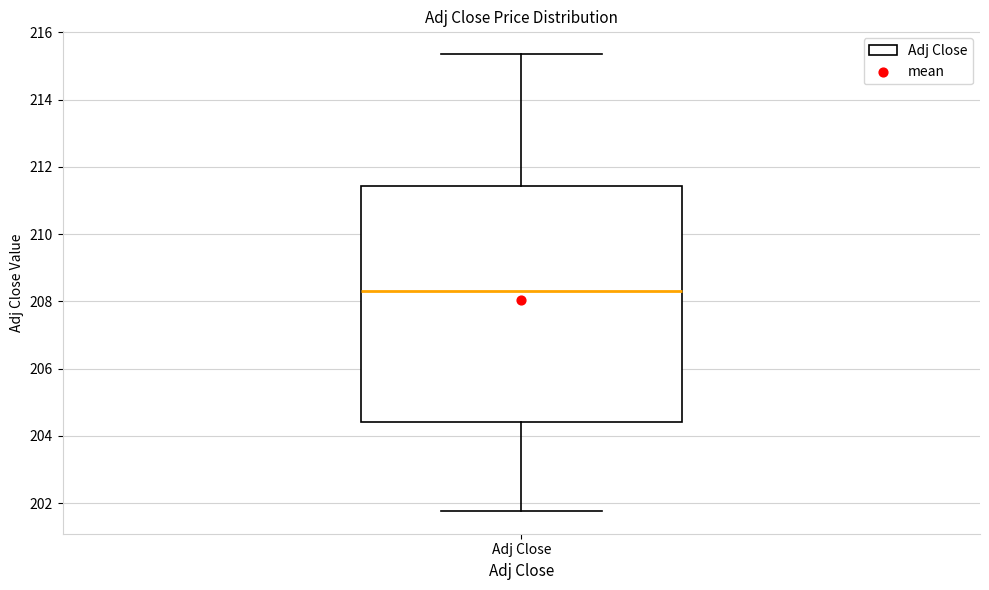

Where does the upper whisker of the box for Adj Close end on the y-axis? The values are not printed on the chart, so give them approximately, as read against the axis.

215.4